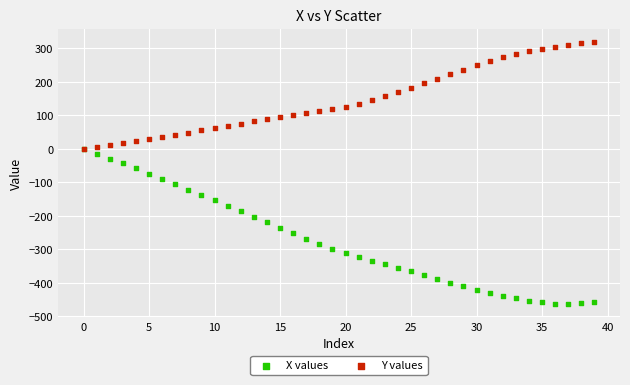

Which series has the largest Y range (max minus min)?

X values